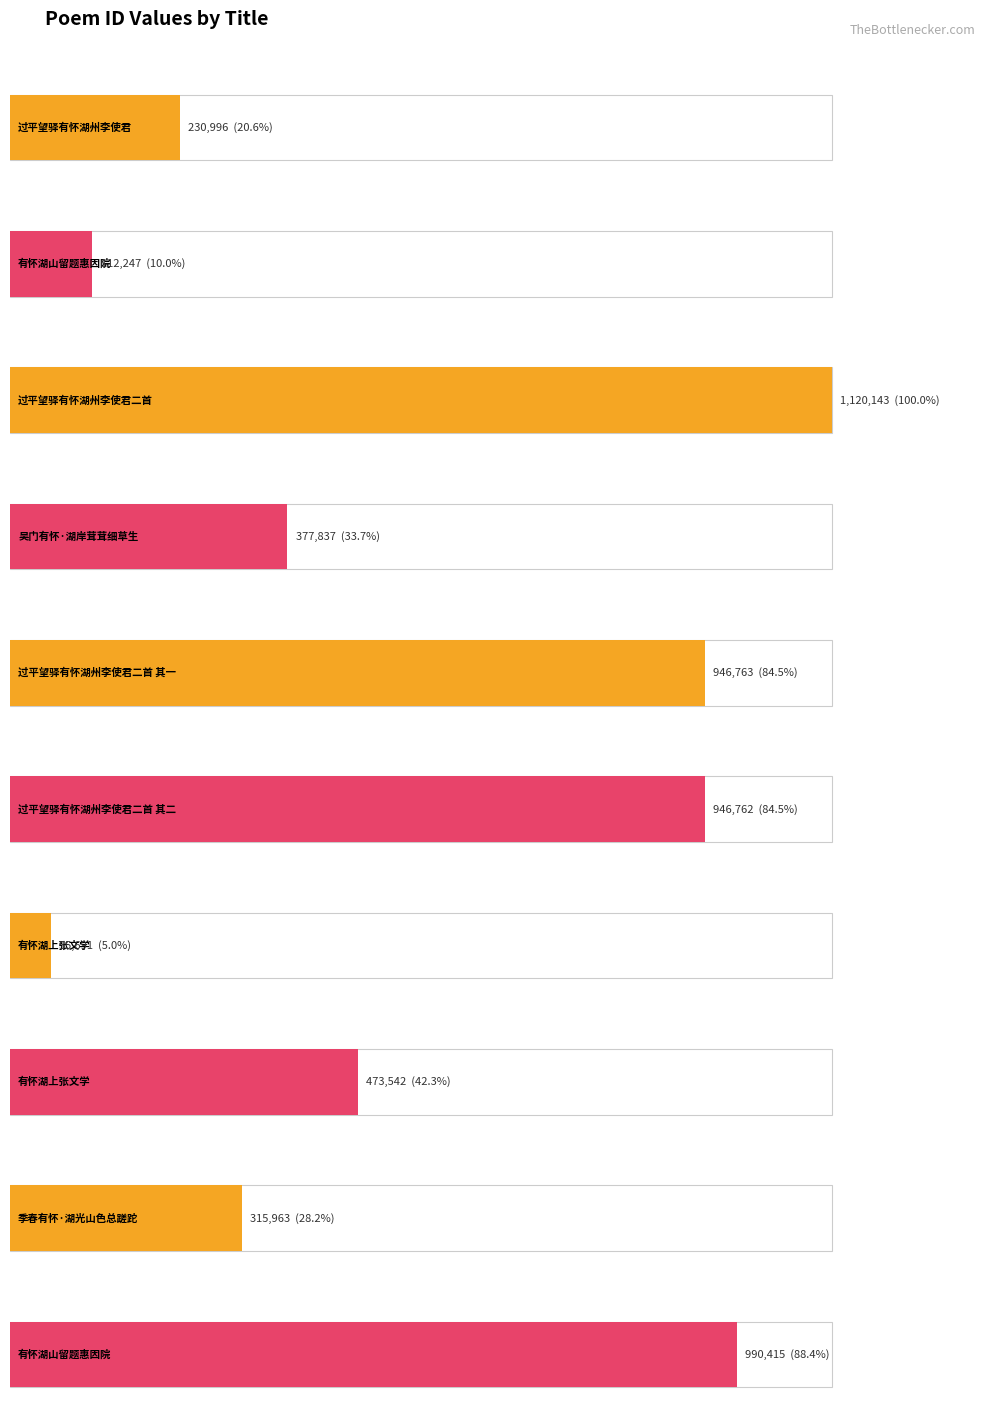

What is the value of the 1st bar from the left?

230996